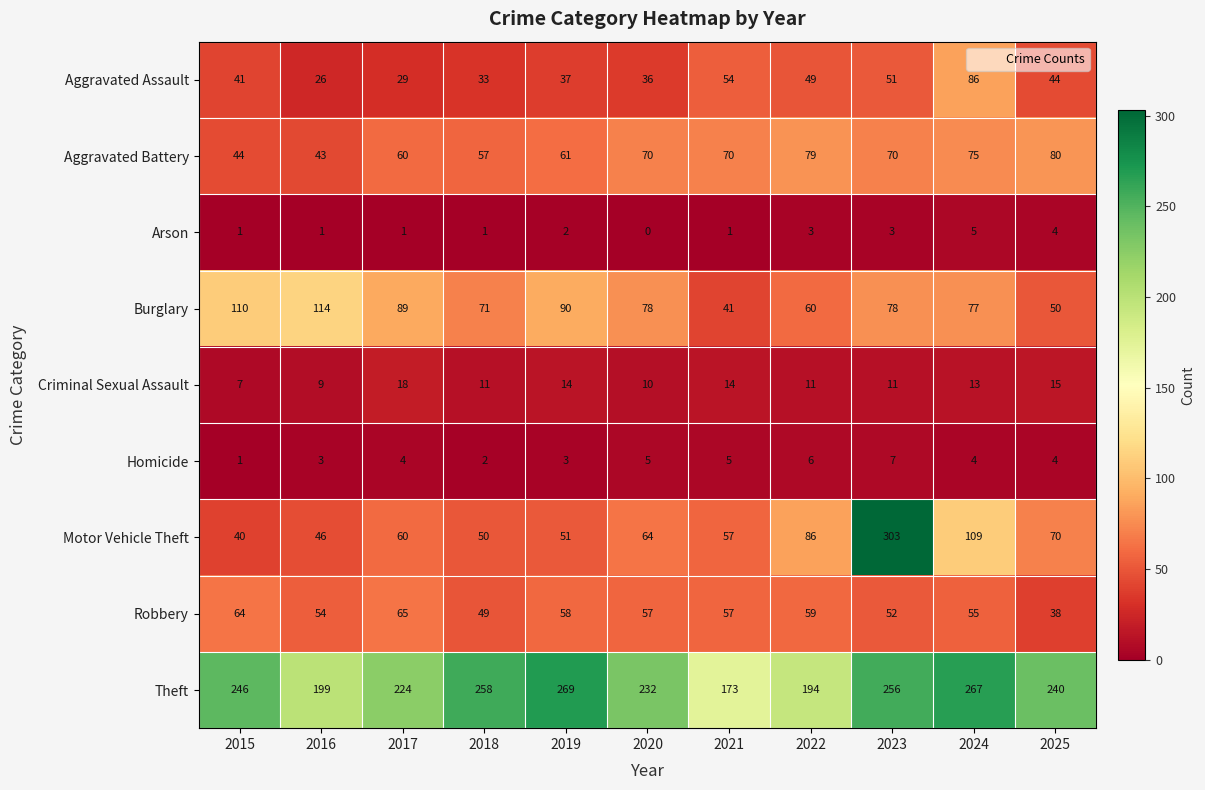

Read the Aggravated Assault value at 2017.

29